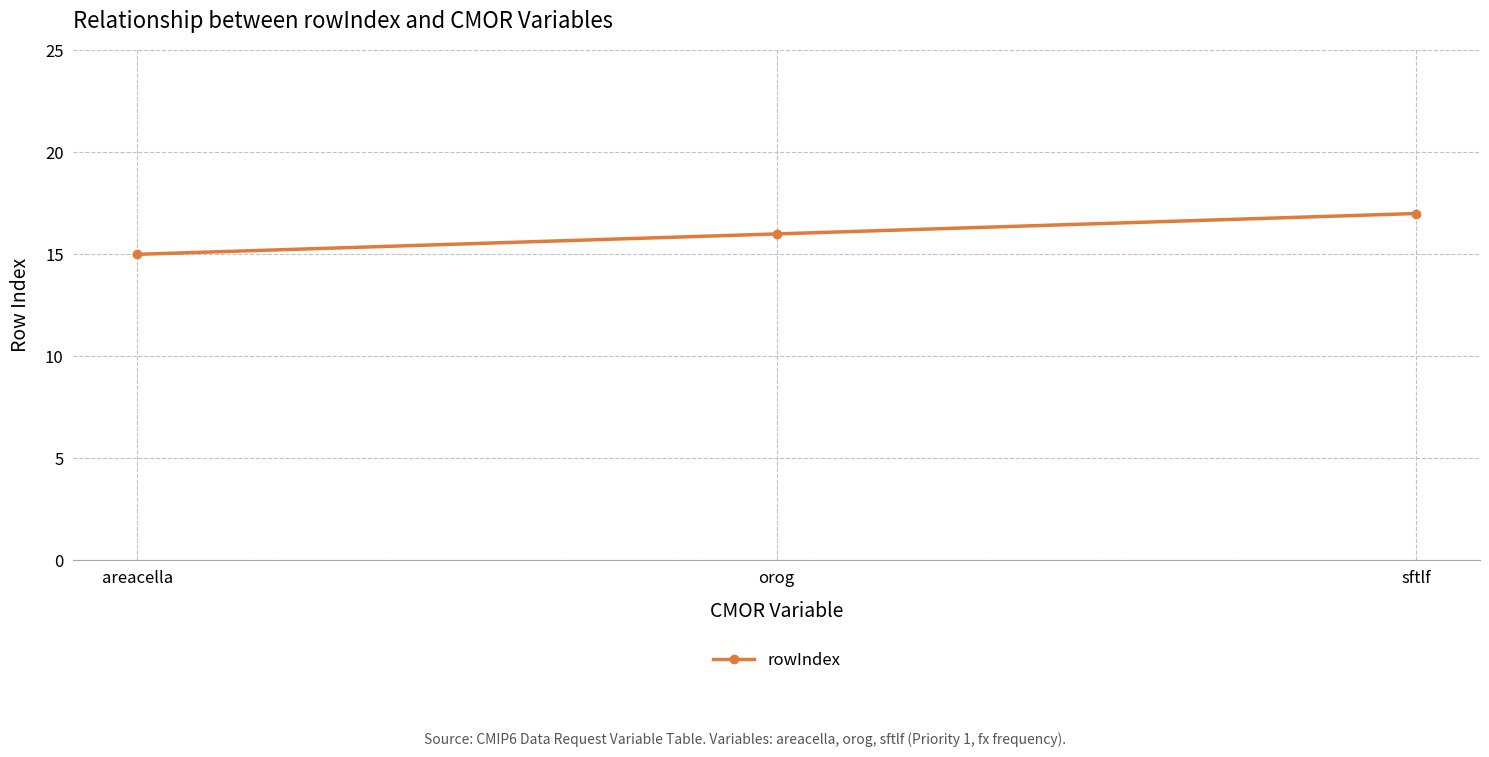

What is the difference between the maximum and minimum values?

2